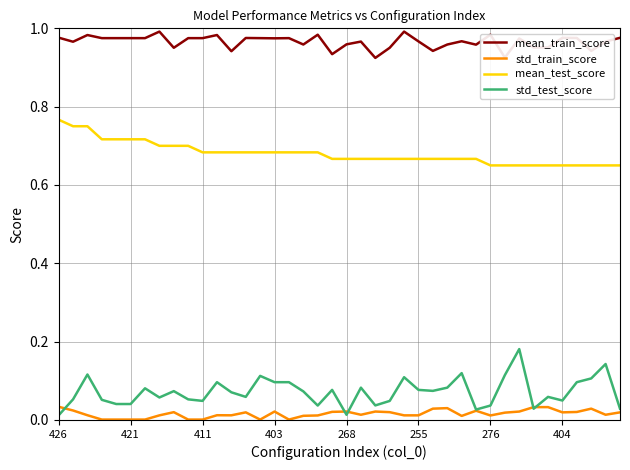

True or false: std_train_score and mean_test_score intersect in this chart.

False